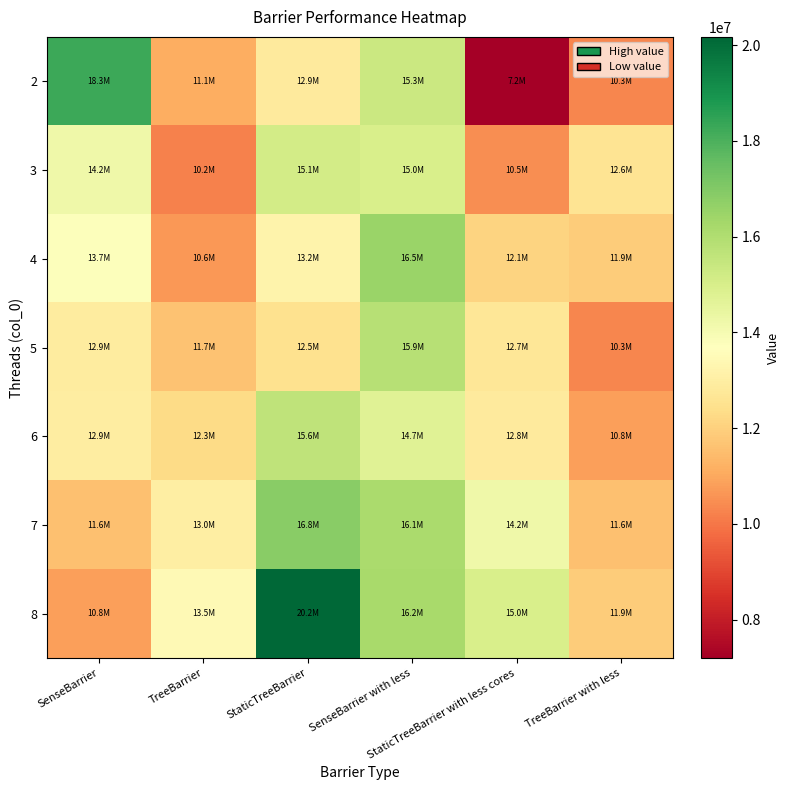

Which category has the lowest value across all series?

StaticTreeBarrier with less cores